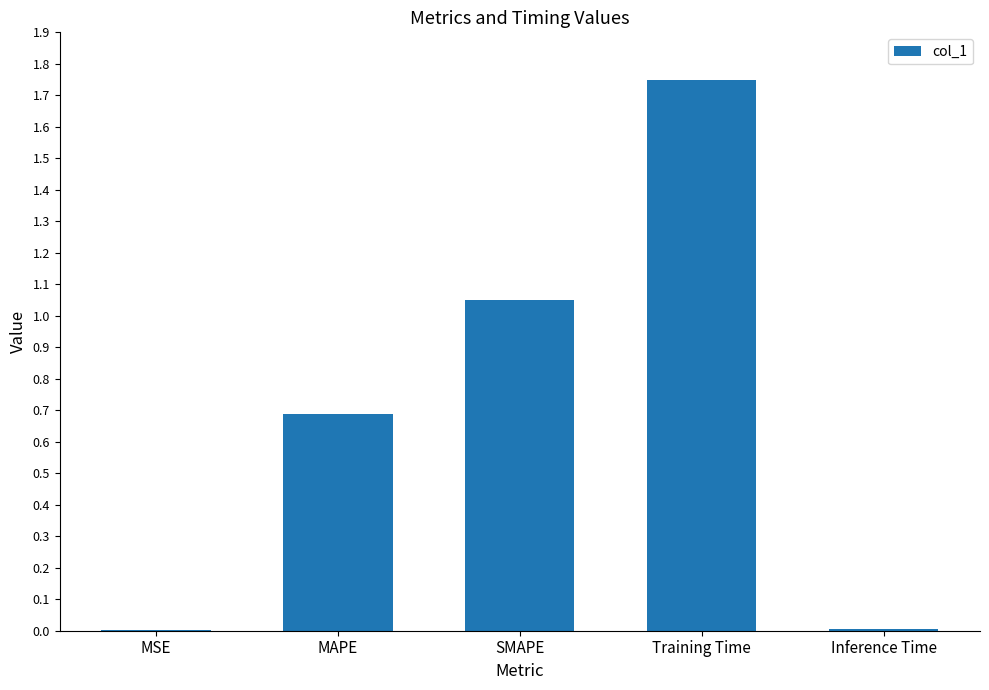

What is the sum of all values?

3.5